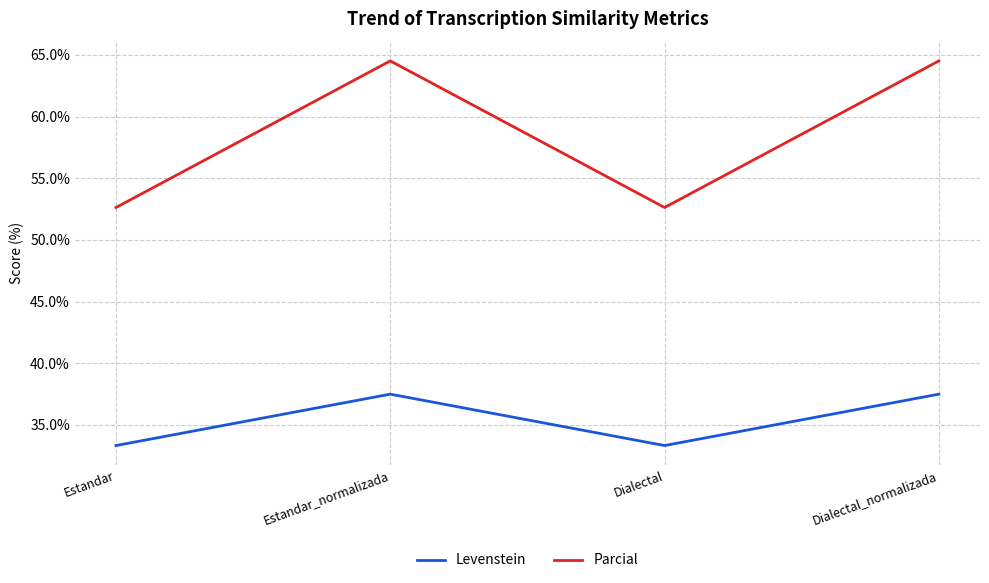

What position from the right is Dialectal?

2